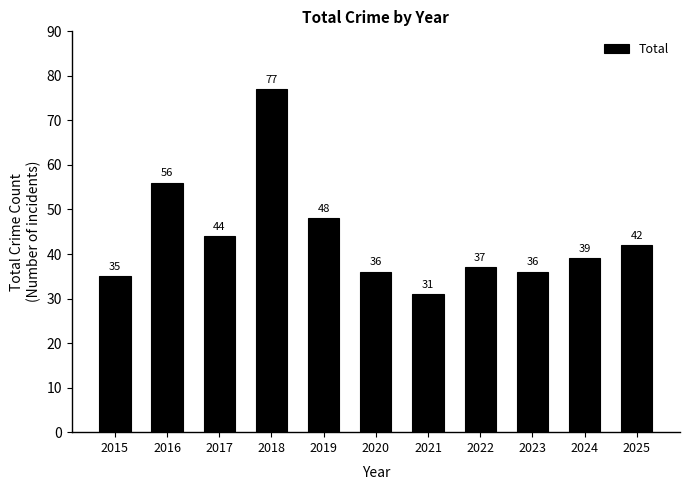

Reading left to right, what are all the values shown in this chart?

2015=35	2016=56	2017=44	2018=77	2019=48	2020=36	2021=31	2022=37	2023=36	2024=39	2025=42